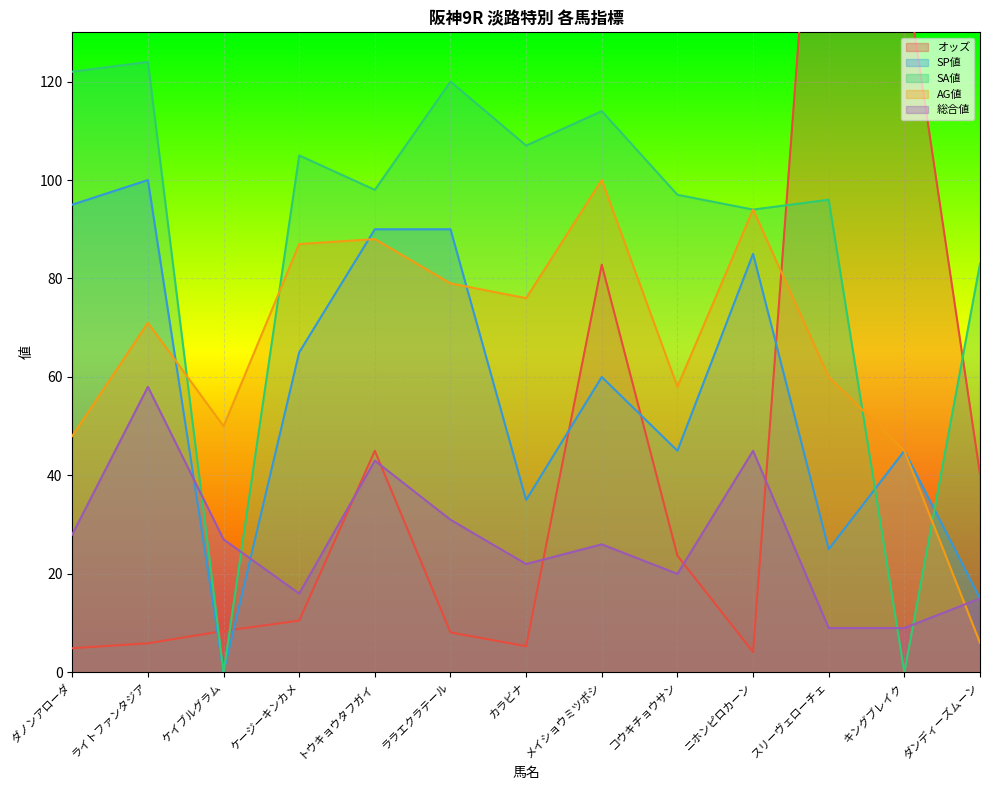

At how many categories does at least one series exceed 201?

1